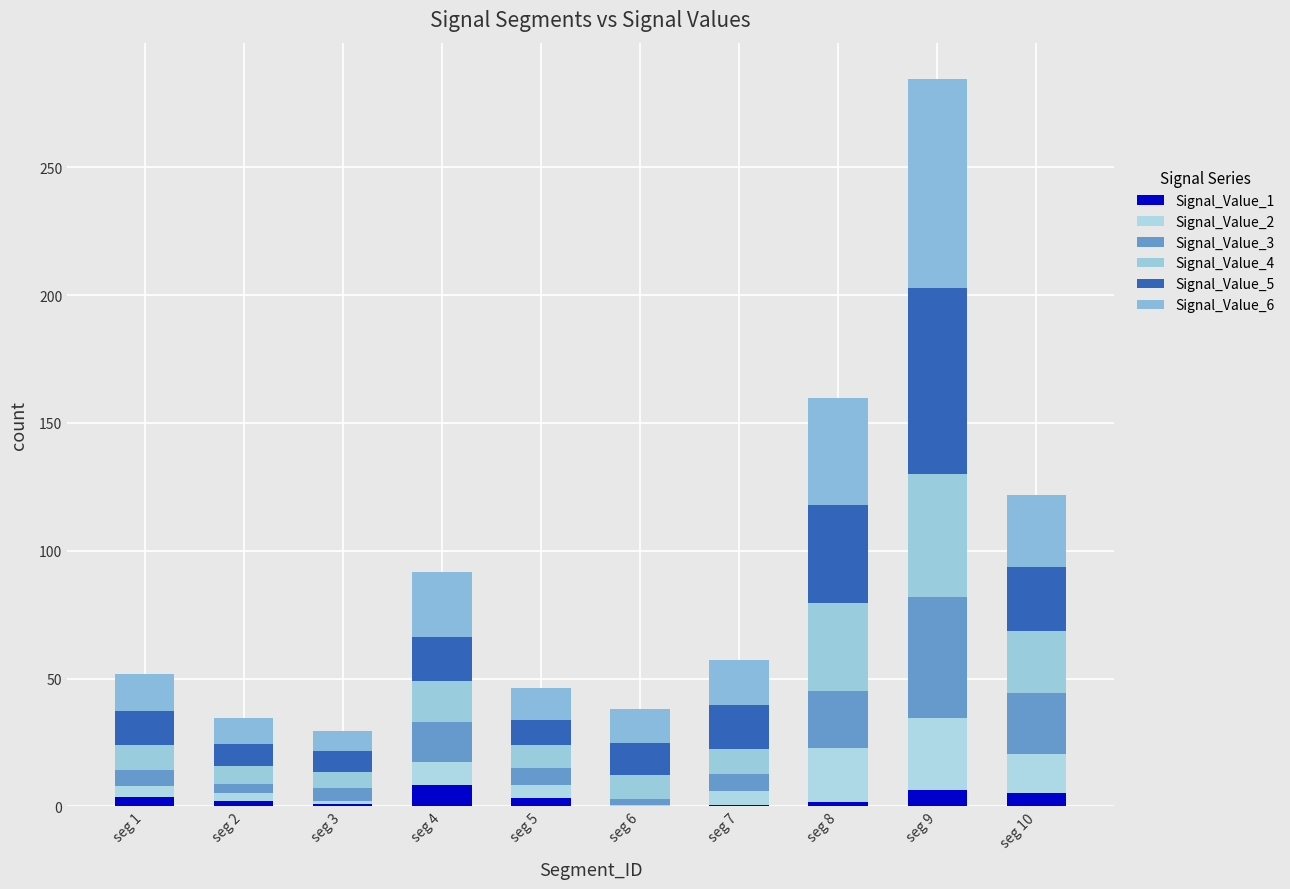

What is the difference between the second highest and minimum values in the Signal_Value_6 series?

33.9